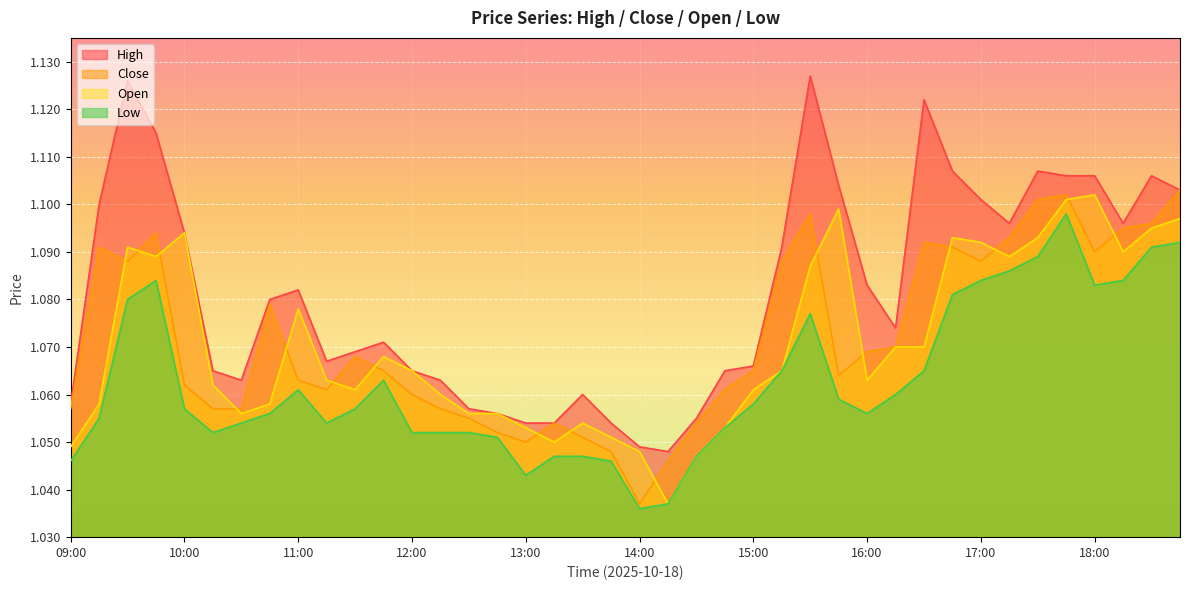

What is the total value across all series at 15:15?

4.3